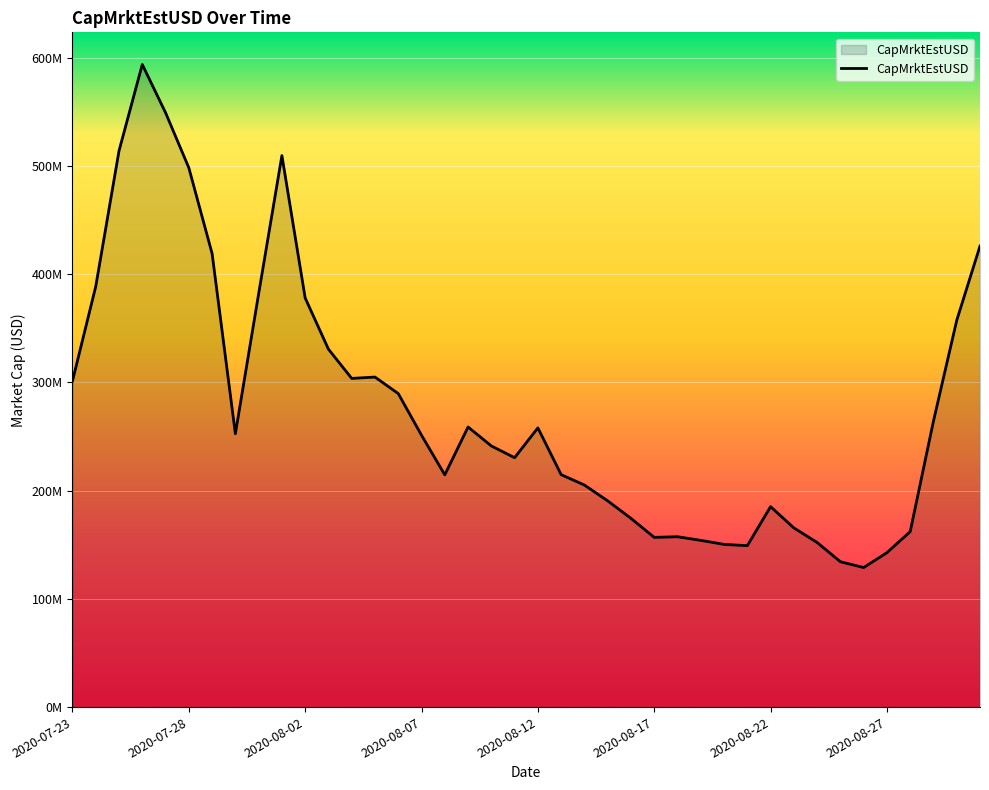

Does the chart display data point markers on the line(s)?

No